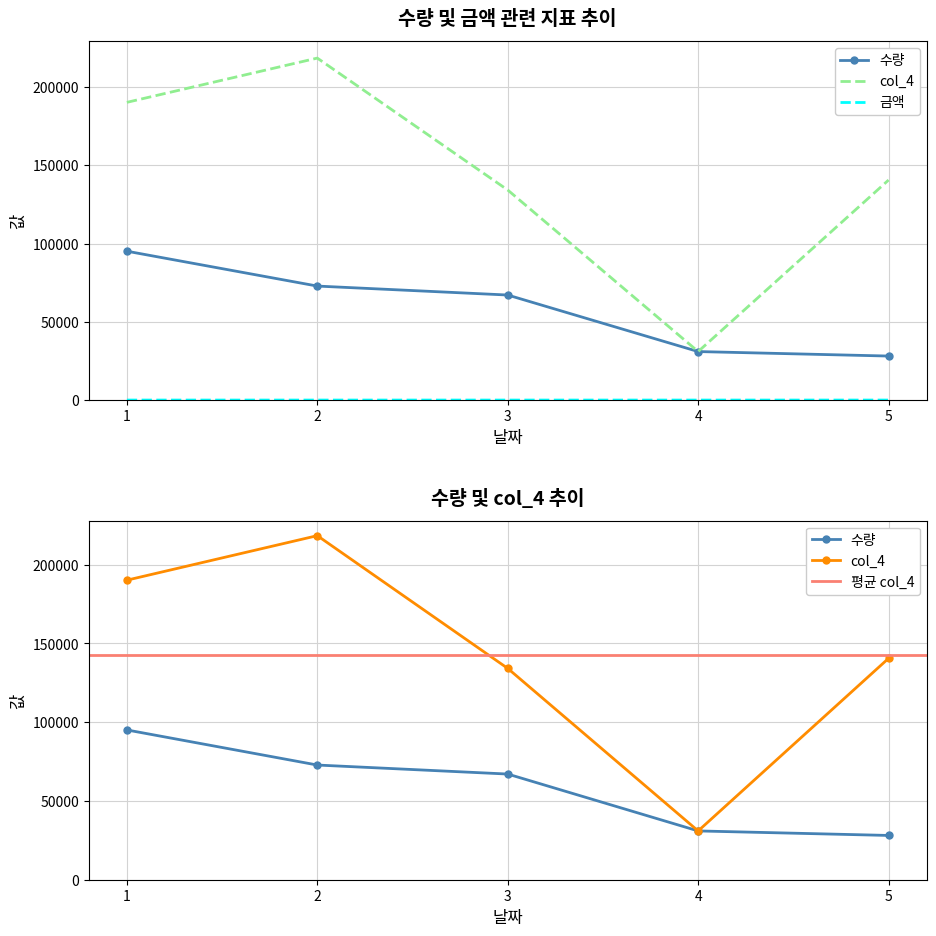

What is the value of the col_4 point at the 2nd from the left?

218427